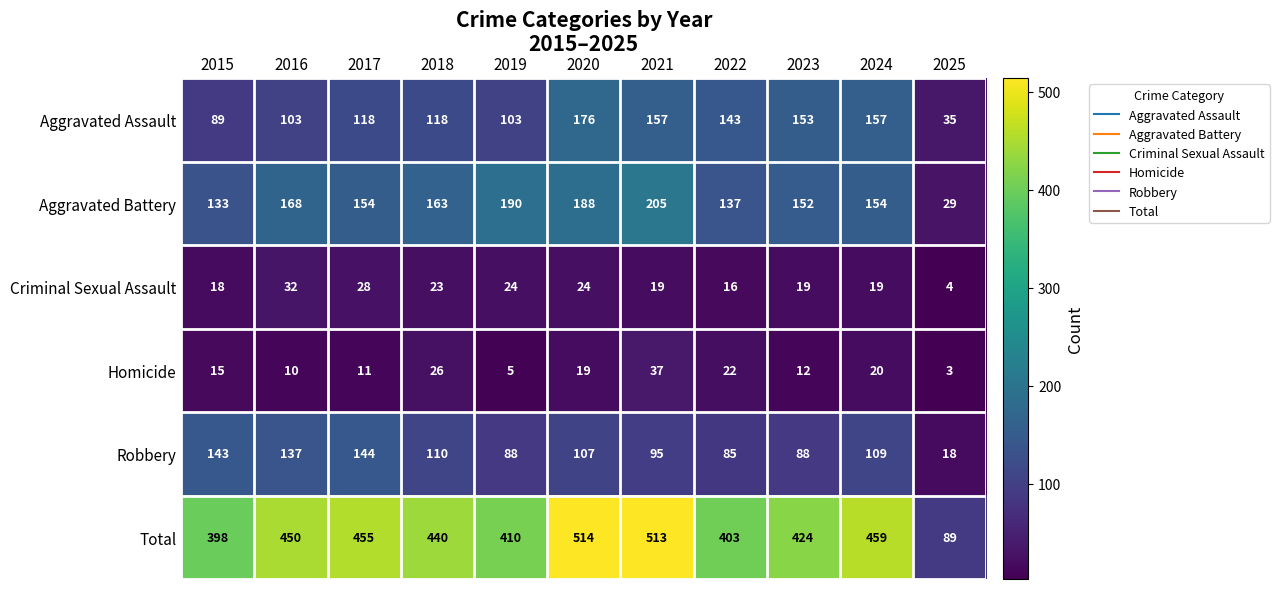

Where is Homicide nearest to the value 20?

2024